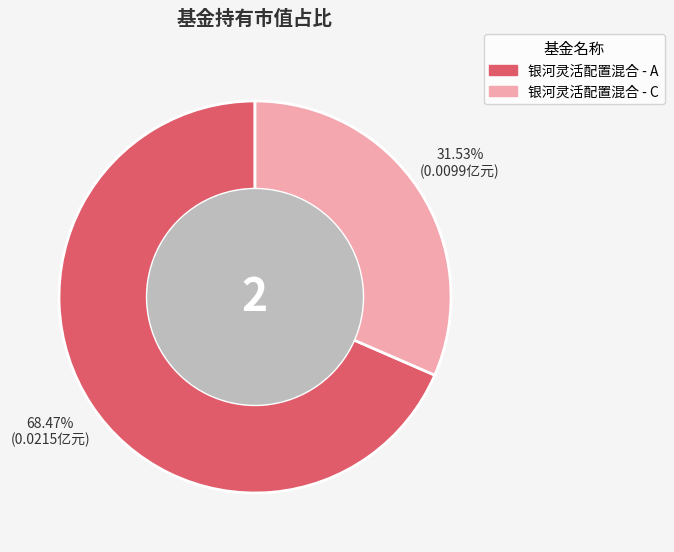

Is it true that 银河灵活配置混合 - C is 32% of the pie?

True